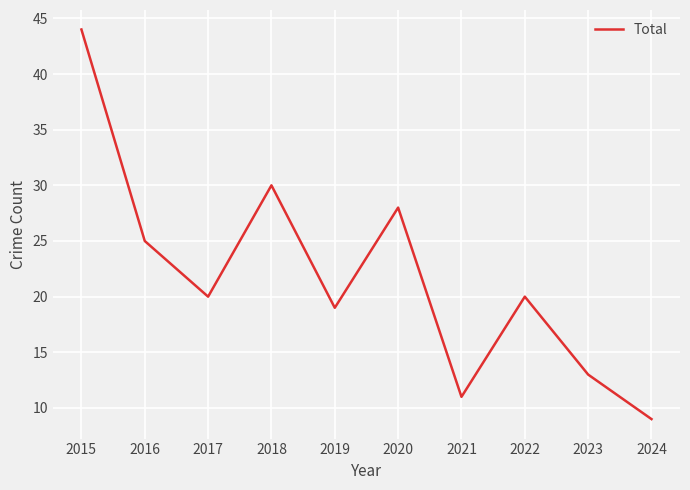

What is the change in value from 2016 to 2021?

-14